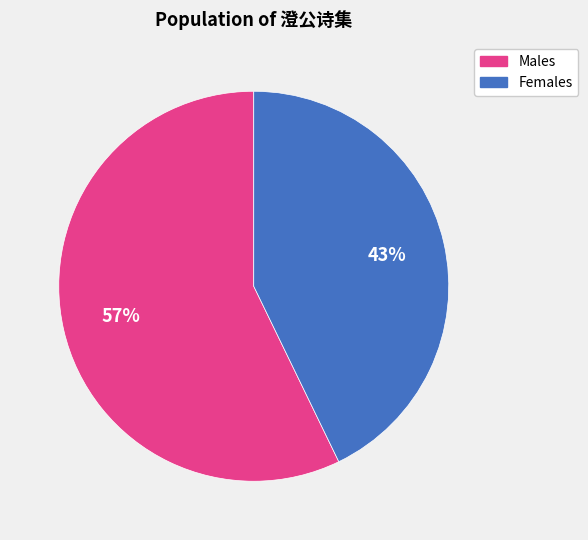

How many segments does this pie chart have?

2